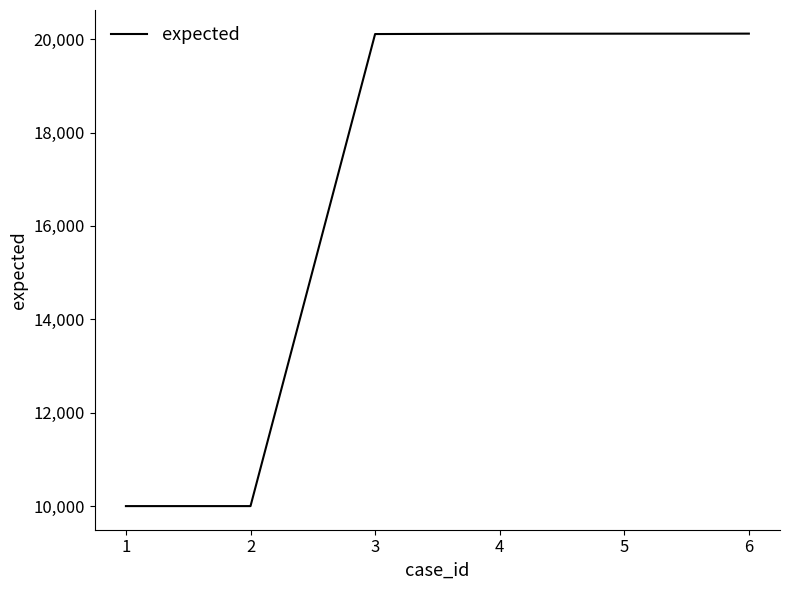

True or false: there are more than 2 points higher than both neighbors.

False